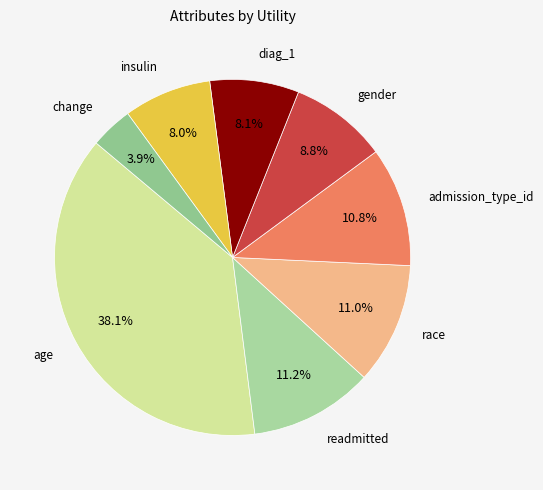

To the nearest percent, what is the difference between the largest and smallest slice percentages?

34%